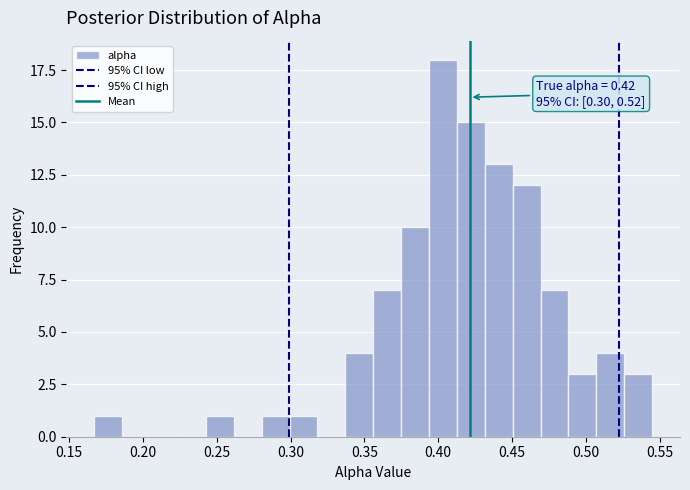

Read against the x-axis, roughly where is the centre of the tallest bar?

0.405